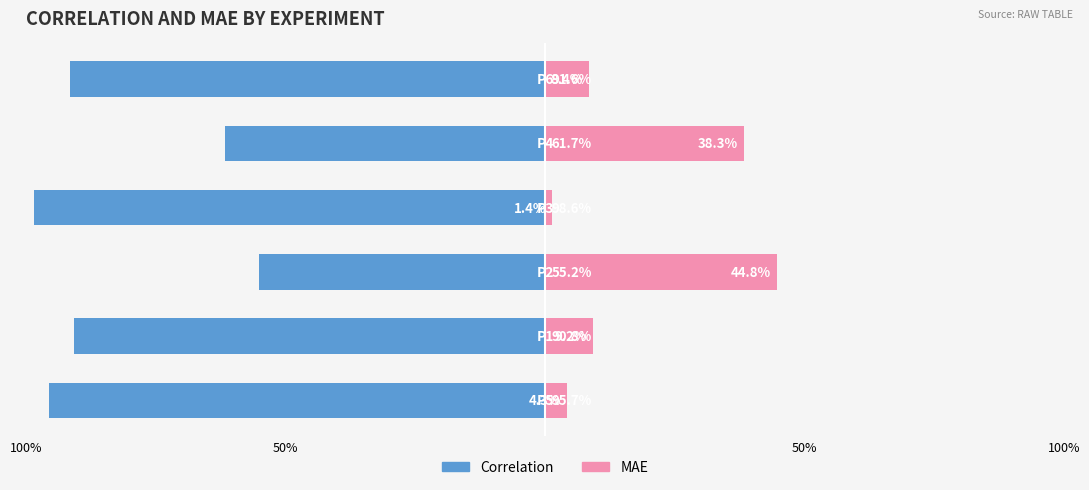

The MAE series shows 0.8 at 50%. True or false?

False